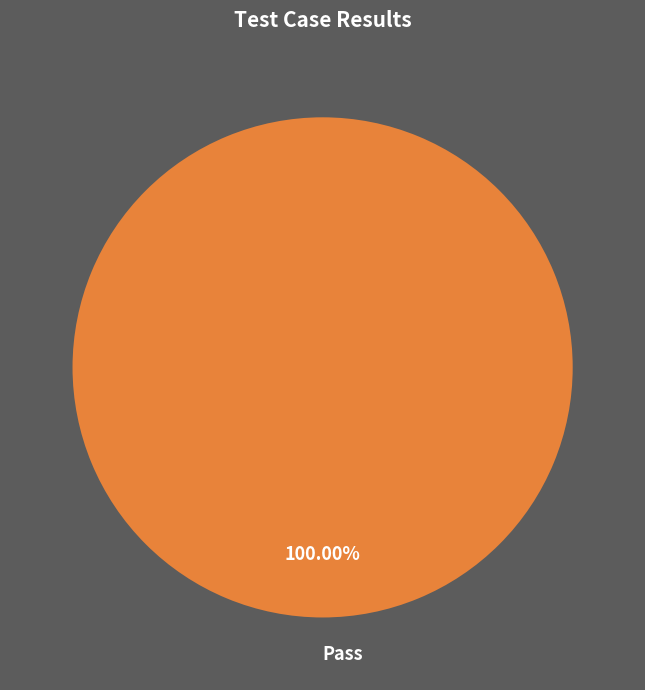

Rank the categories by value from lowest to highest.

Pass